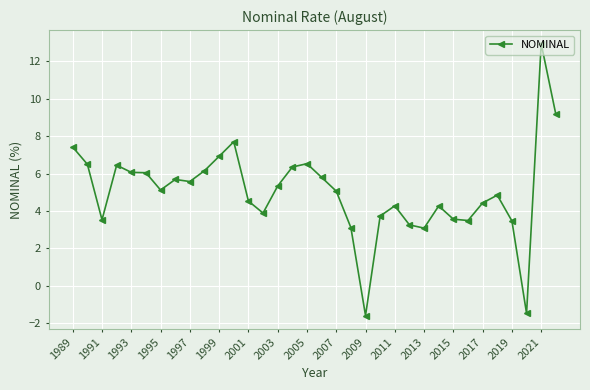

What is the greatest value displayed?

12.9